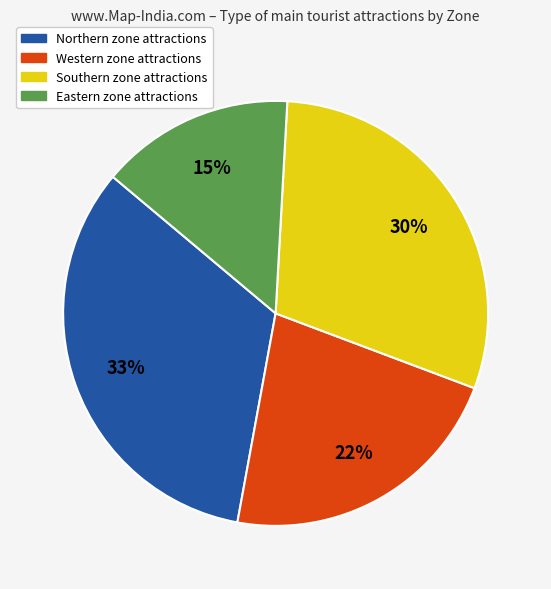

Which has a higher value, Western or Southern?

Southern